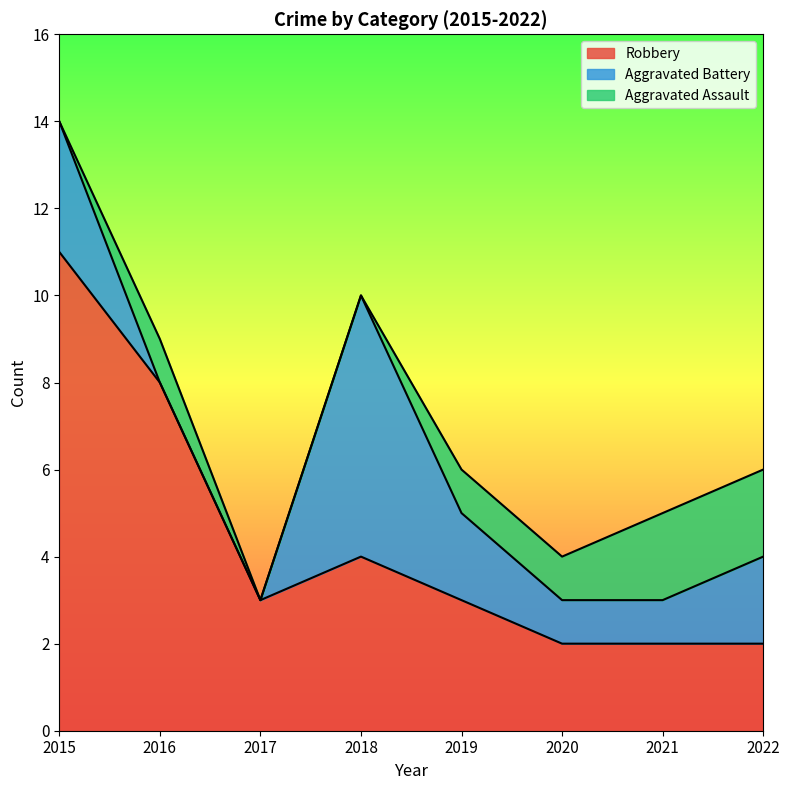

Where does the Total series first go above 6?

2015